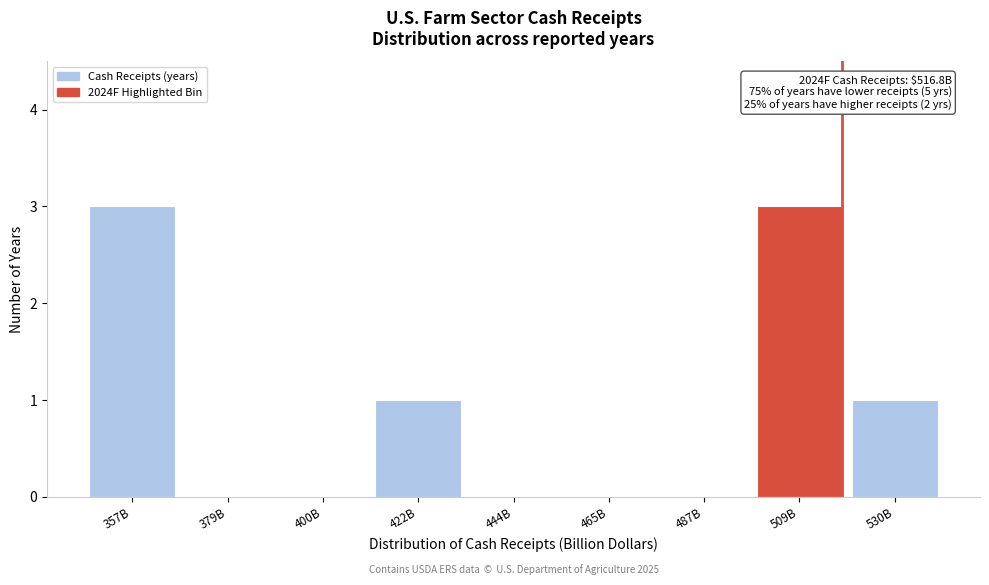

Reading right to left, transcribe all the data shown in this chart.

530B=1	509B=3	487B=0	465B=0	444B=0	422B=1	400B=0	379B=0	357B=3